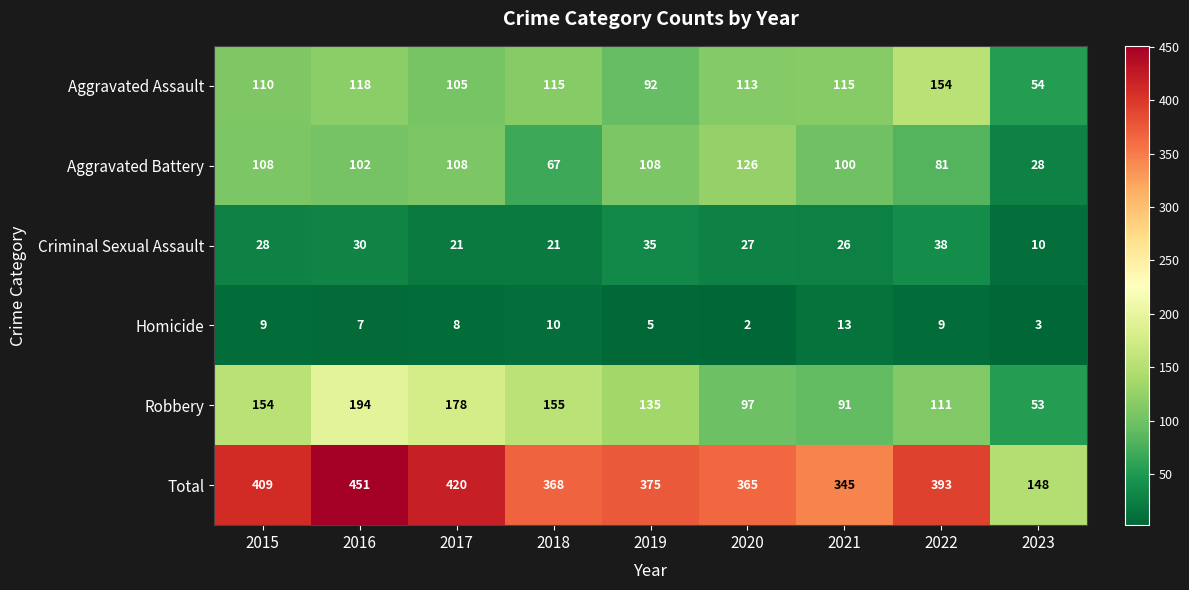

What is the sum of the Homicide values at 2019 and 2016?

12